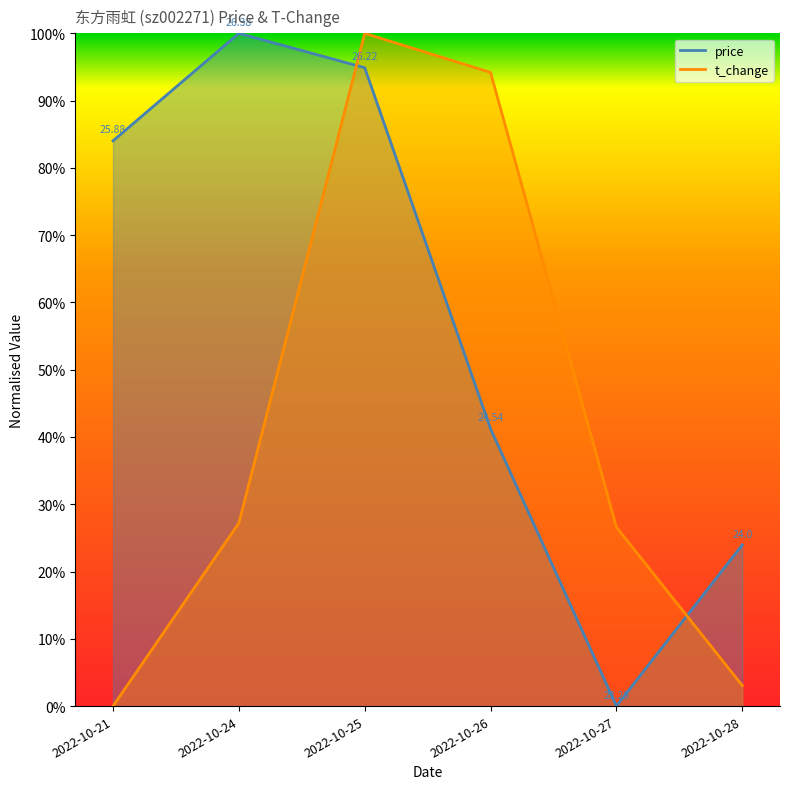

How many distinct data groups are displayed?

2